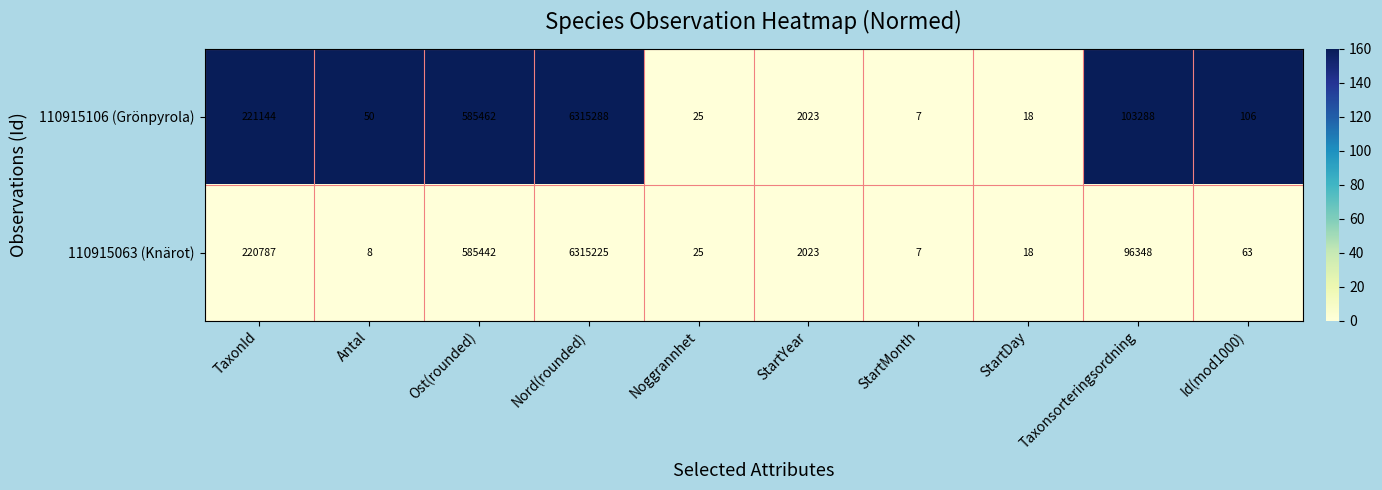

Rank the series by their average value, from highest to lowest.

110915106 (Grönpyrola), 110915063 (Knärot)